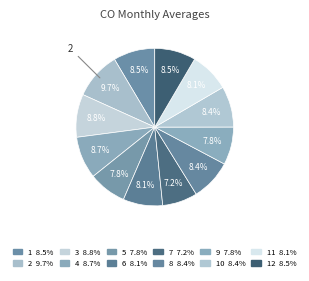

Count the number of slices in the pie.

12